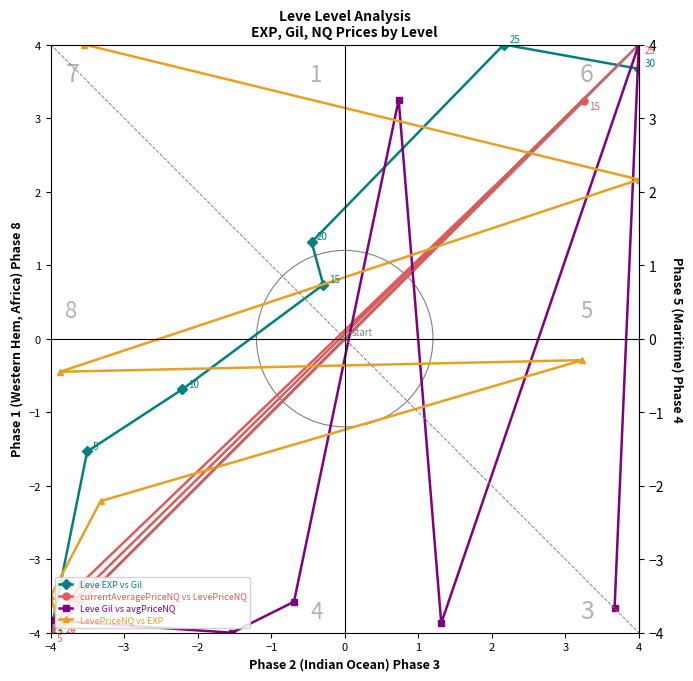

What is the difference between the Leve Gil vs avgPriceNQ values at −2 and −3?

0.4